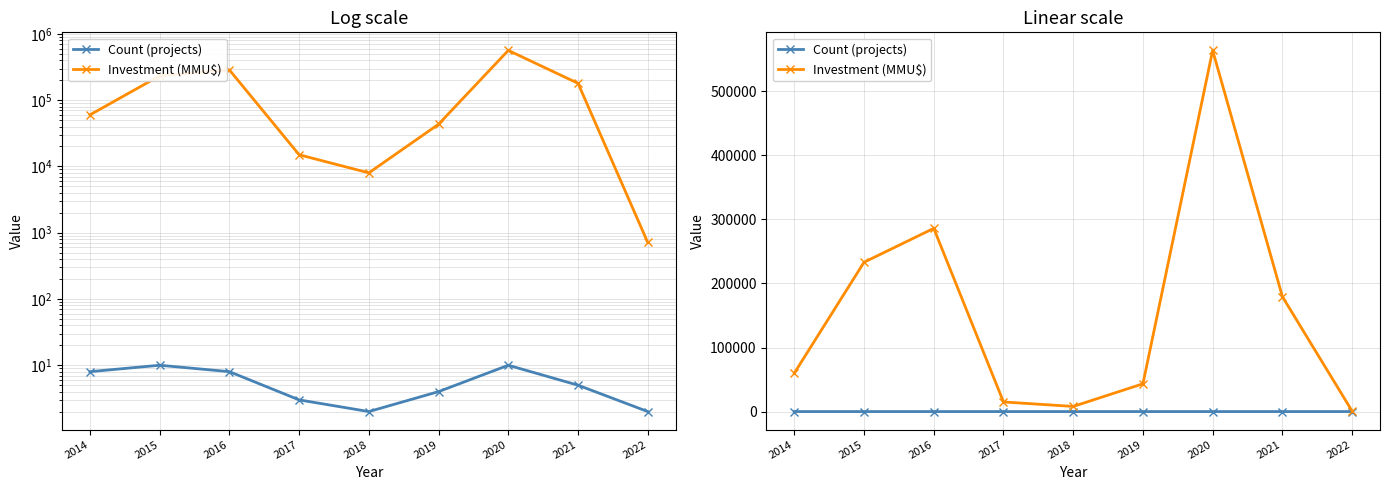

How many interior local peaks does the Count (projects) series have?

2